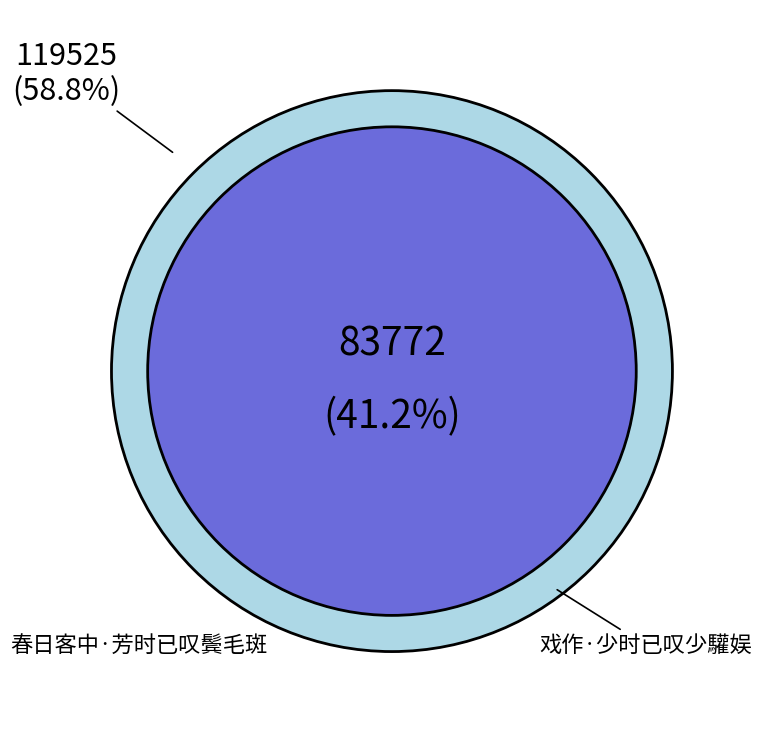

What is the largest slice in the pie chart?

春日客中·芳时已叹鬓毛斑